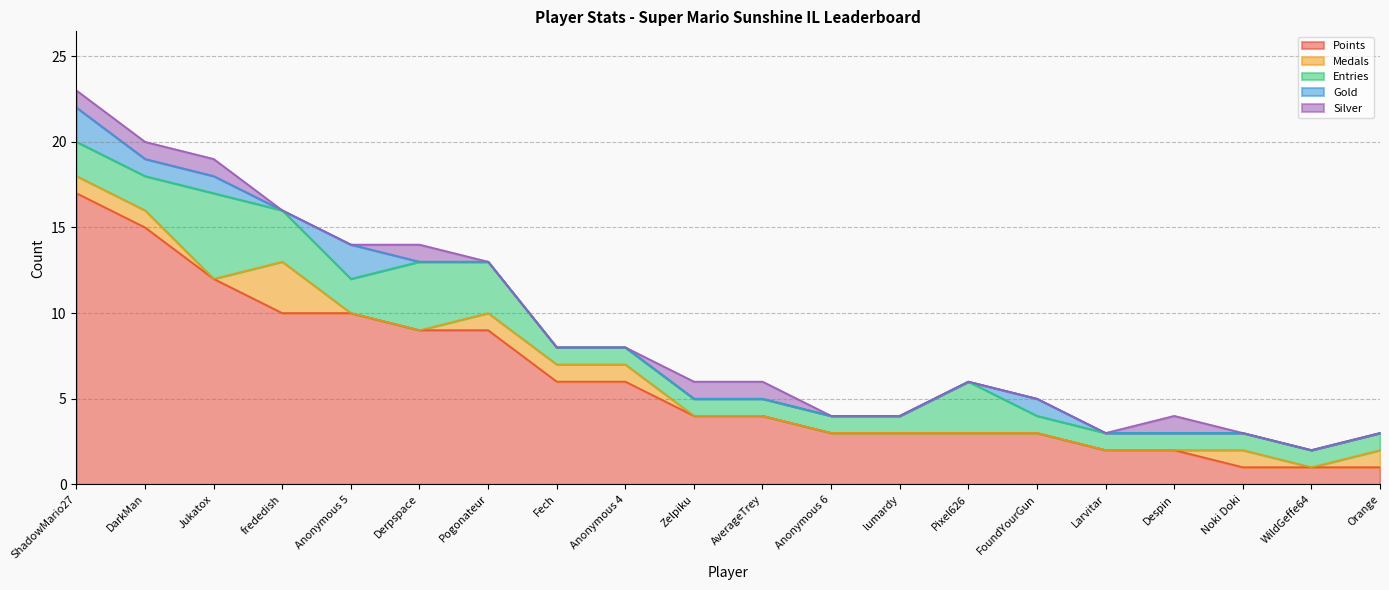

Where is Medals nearest to the value 1?

ShadowMario27